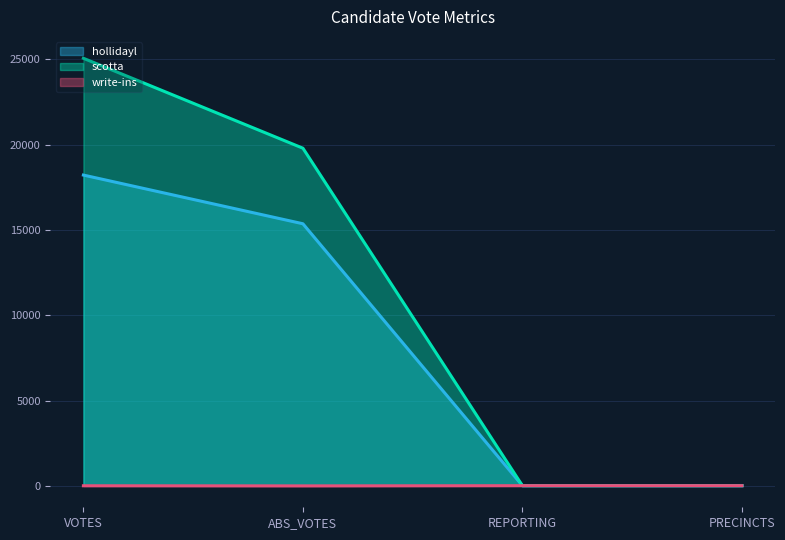

What is the average value of the hollidayl series?

8403